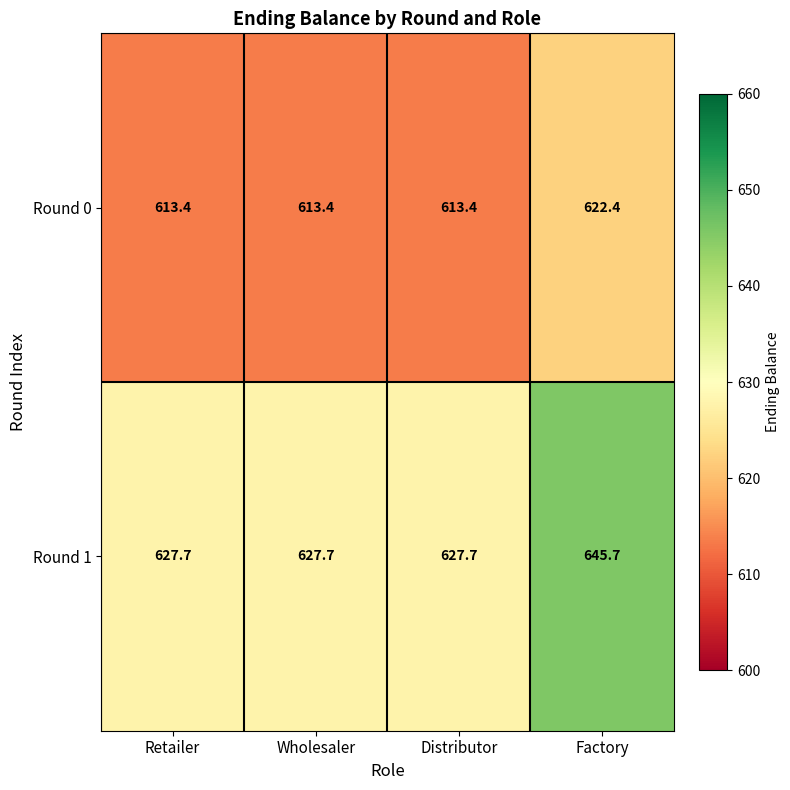

What is the minimum value for Round 1?

627.7